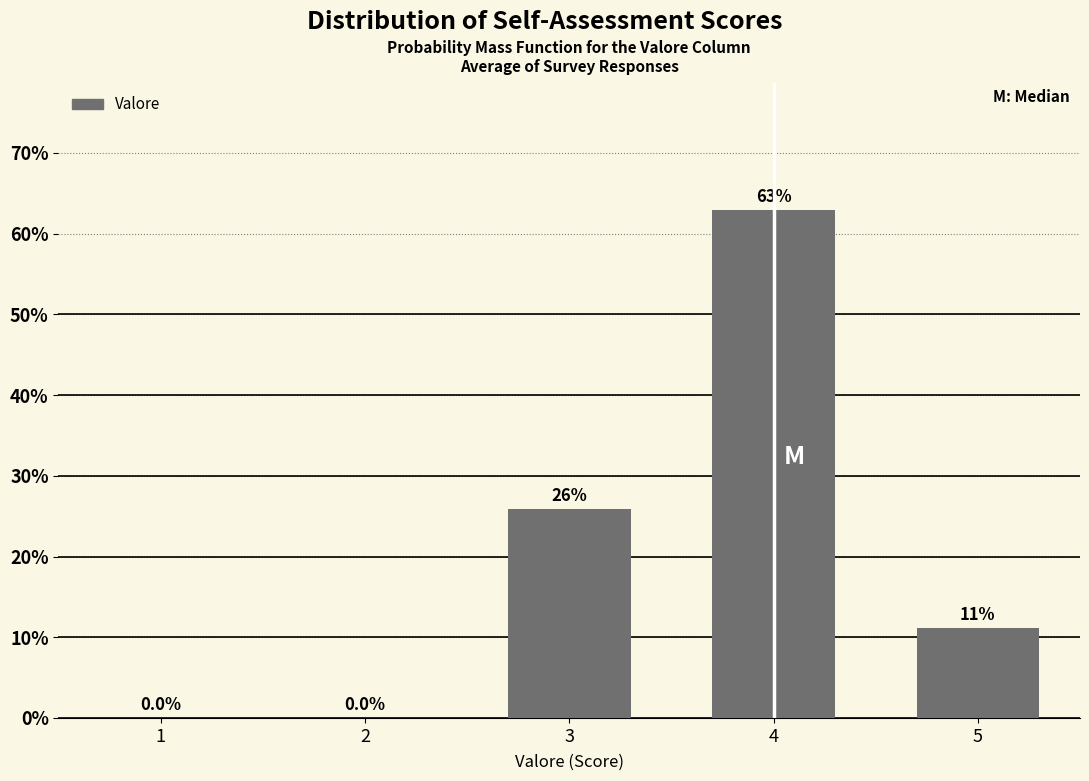

Reading left to right, list all the values displayed in this chart.

1=0.0	2=0.0	3=25.9	4=63.0	5=11.1